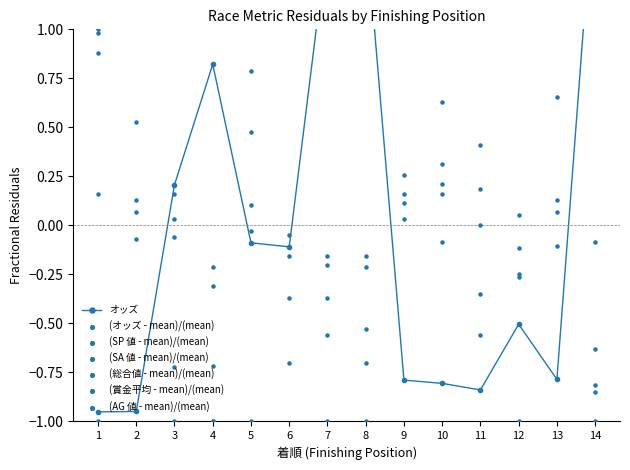

Which series has the largest total across all categories?

オッズ